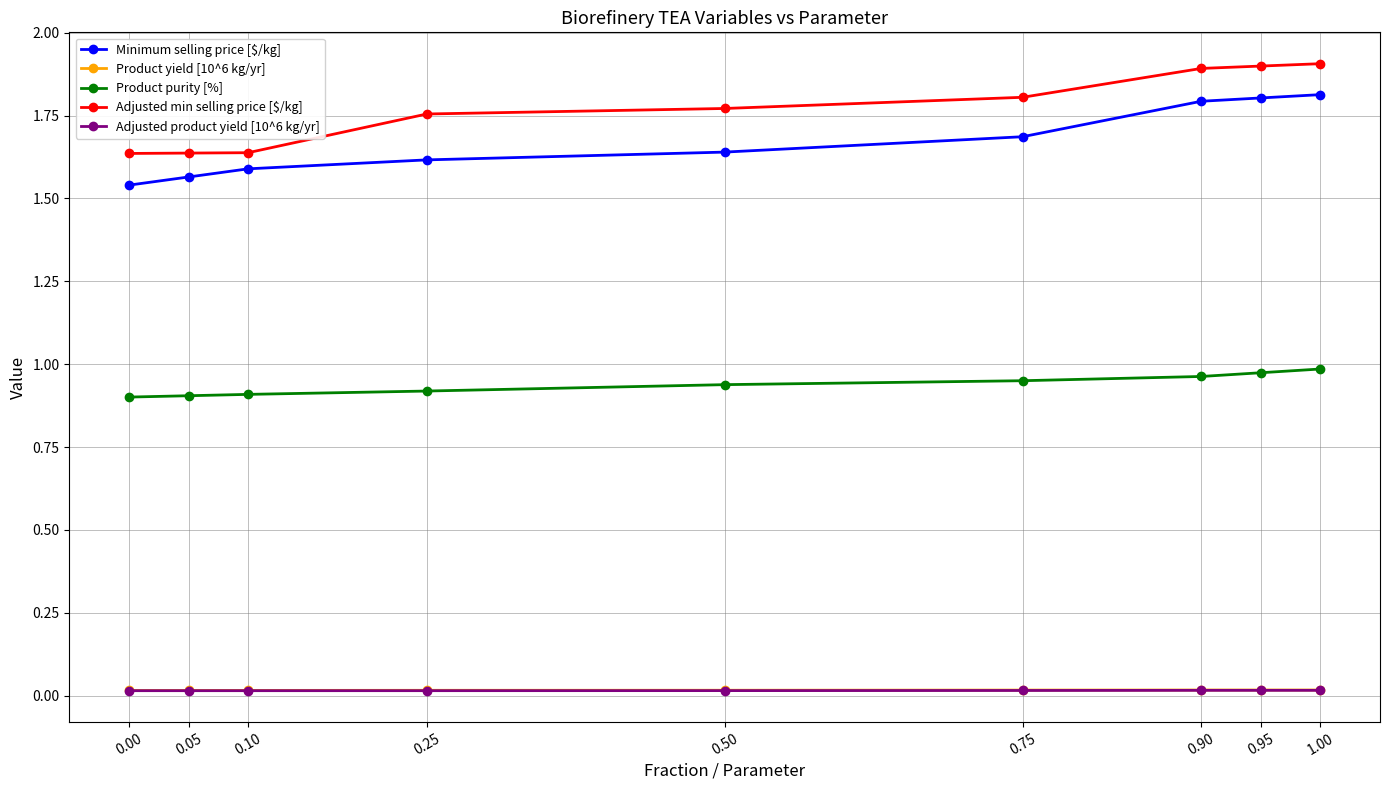

What is the greatest value displayed?

1.9